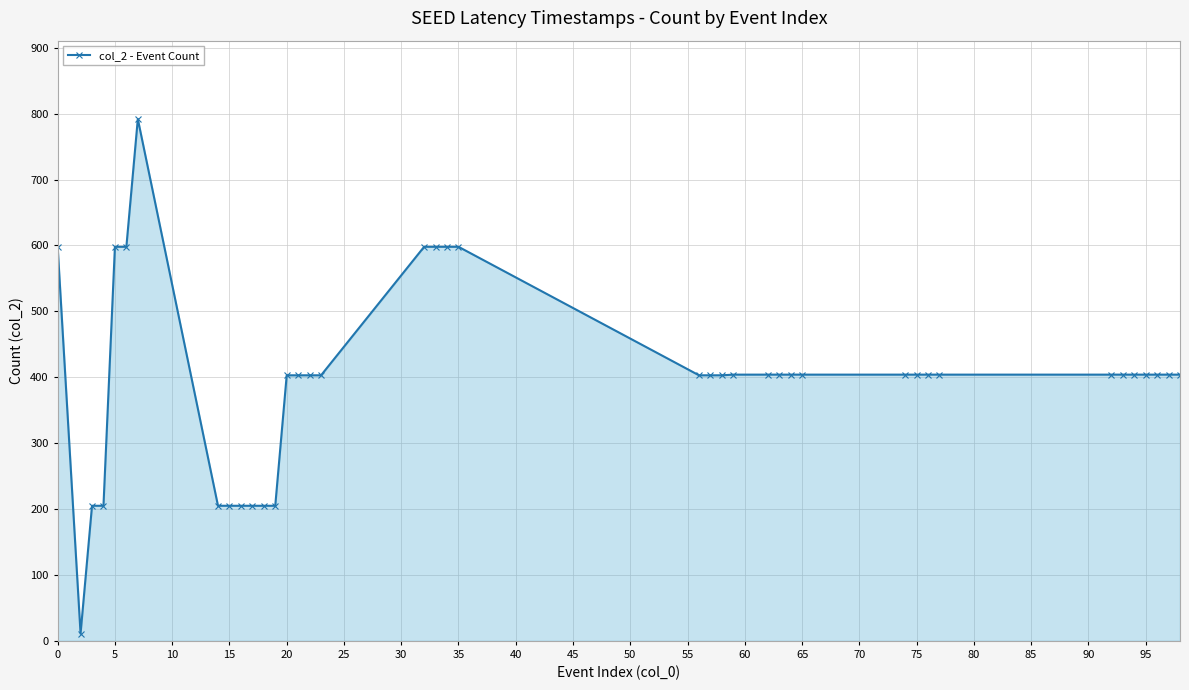

How many distinct data groups are displayed?

1